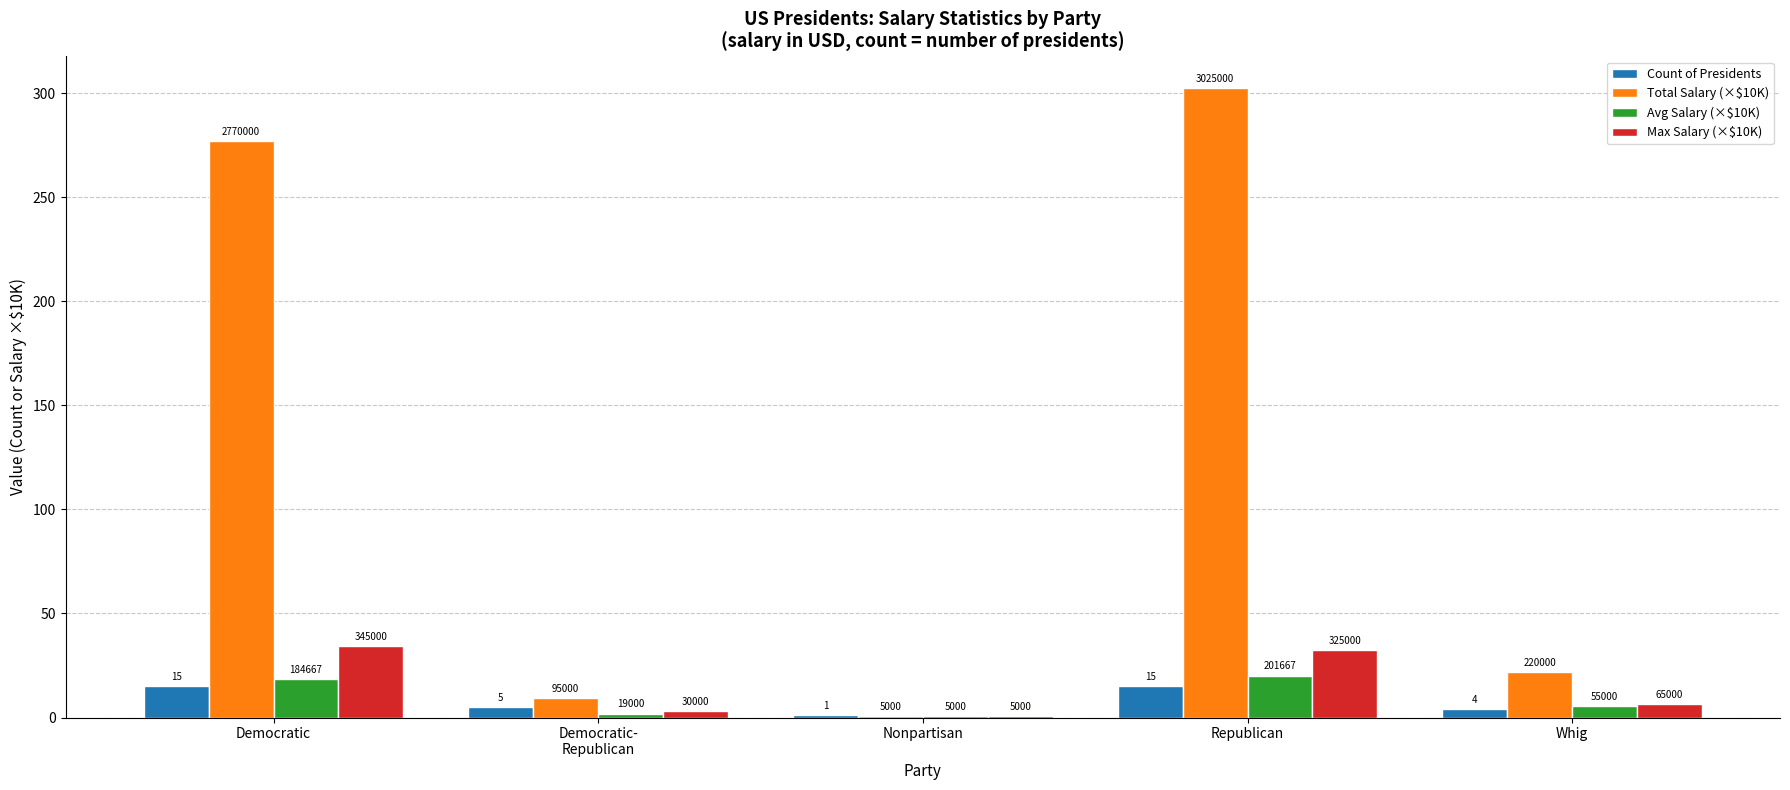

How many groups of bars are there?

5